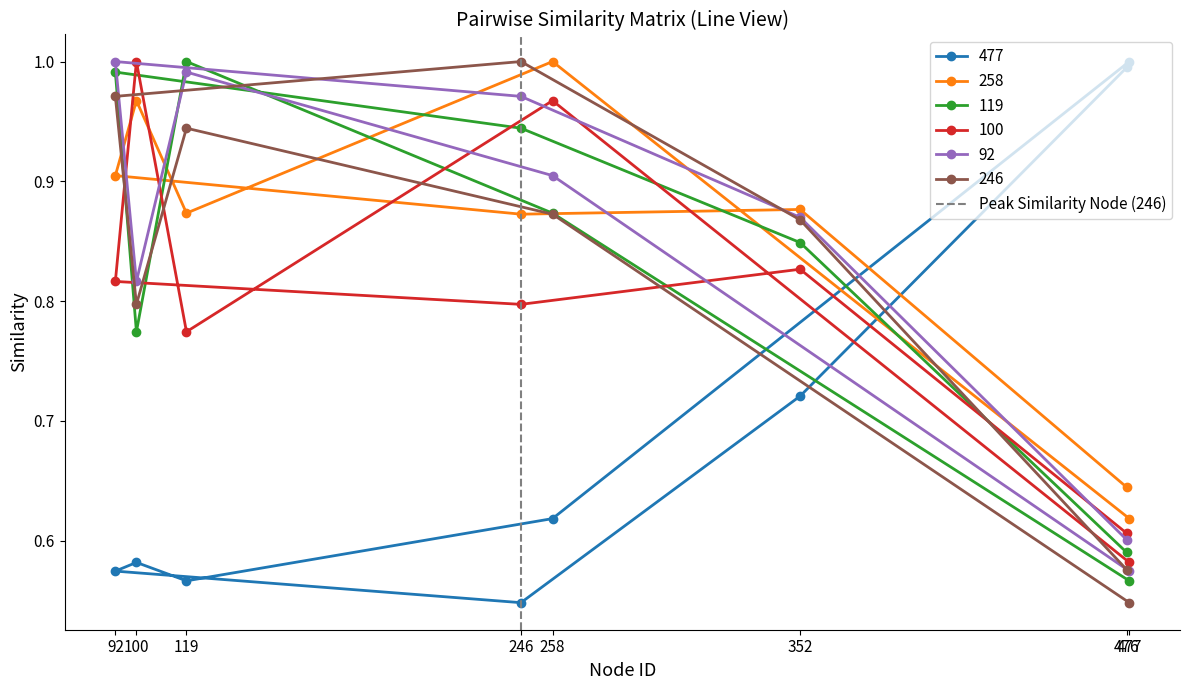

Is it true that 100 equals 0.8 at 246?

True